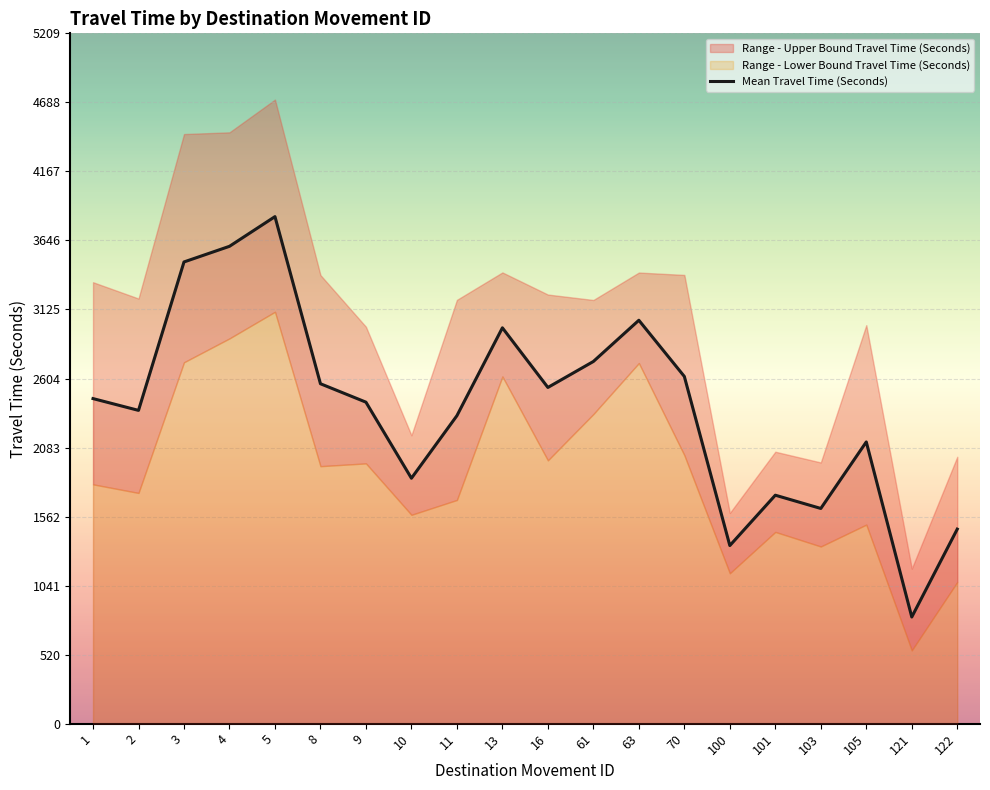

What is the change in value from 16 to 70?

+83